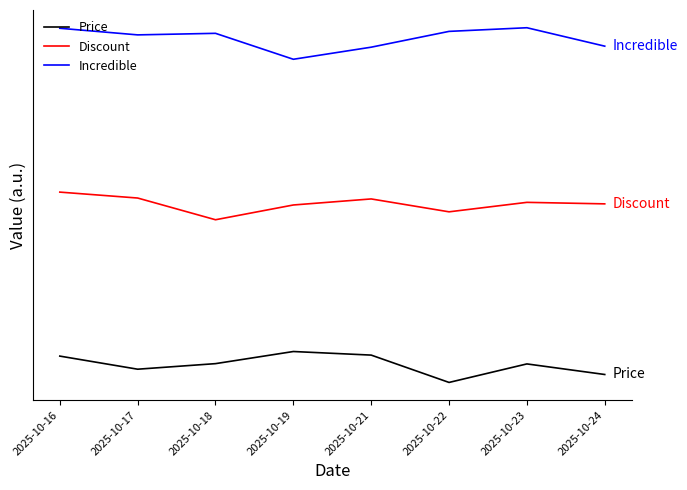

Which series has the largest total across all categories?

Incredible